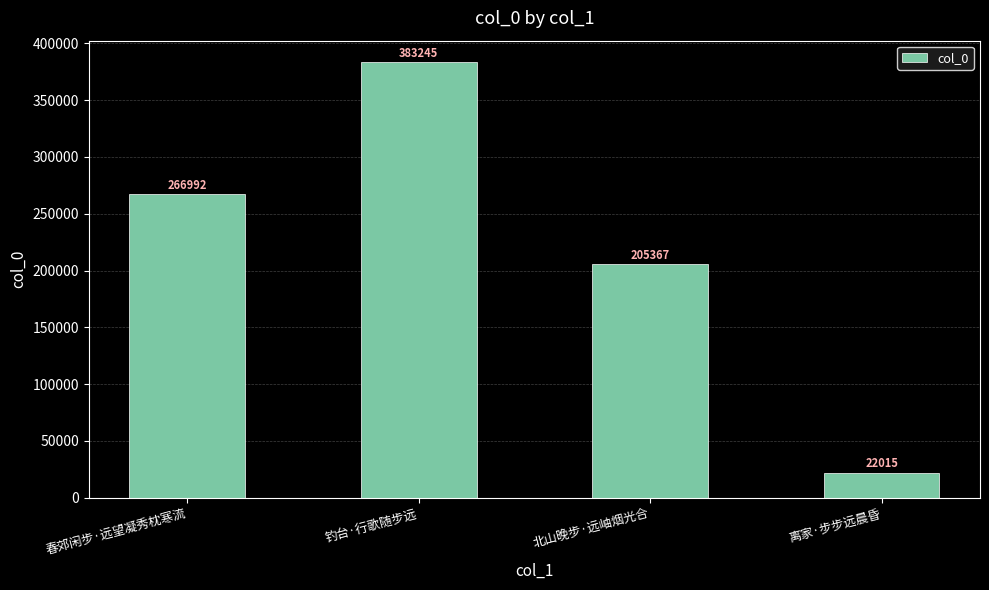

What is the value of the 3rd bar from the left?

205367